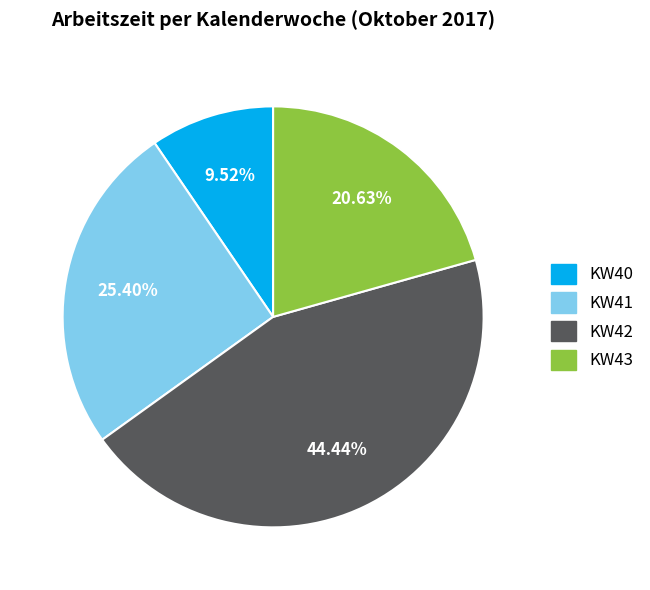

Between KW40 and KW43, which is larger?

KW43